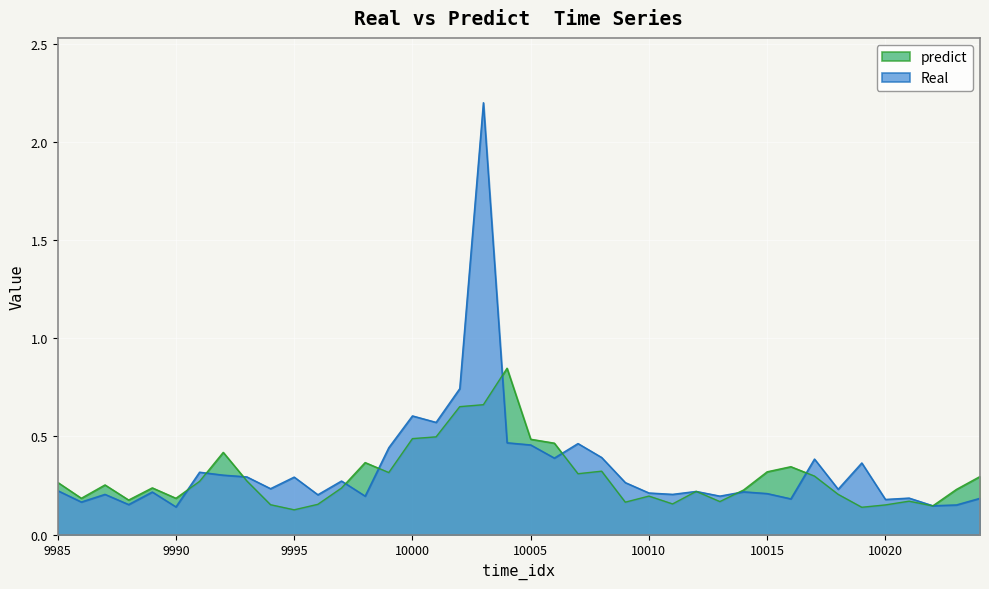

Where is the first local maximum for Real?

9987